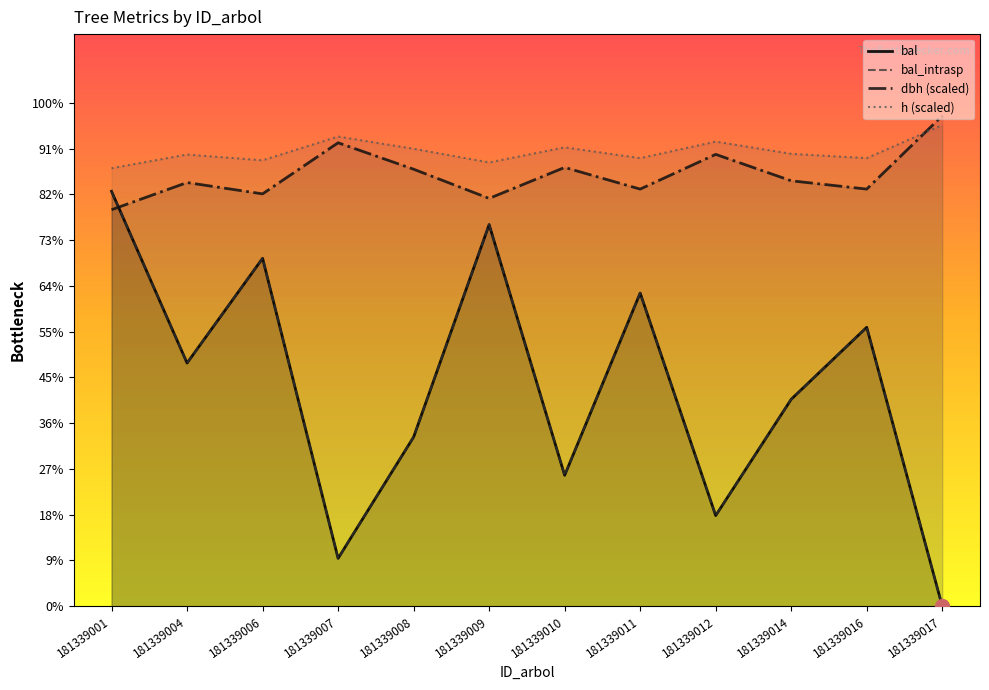

Rank the categories by bal_intrasp value from highest to lowest.

181339001, 181339009, 181339006, 181339011, 181339016, 181339004, 181339014, 181339008, 181339010, 181339012, 181339007, 181339017